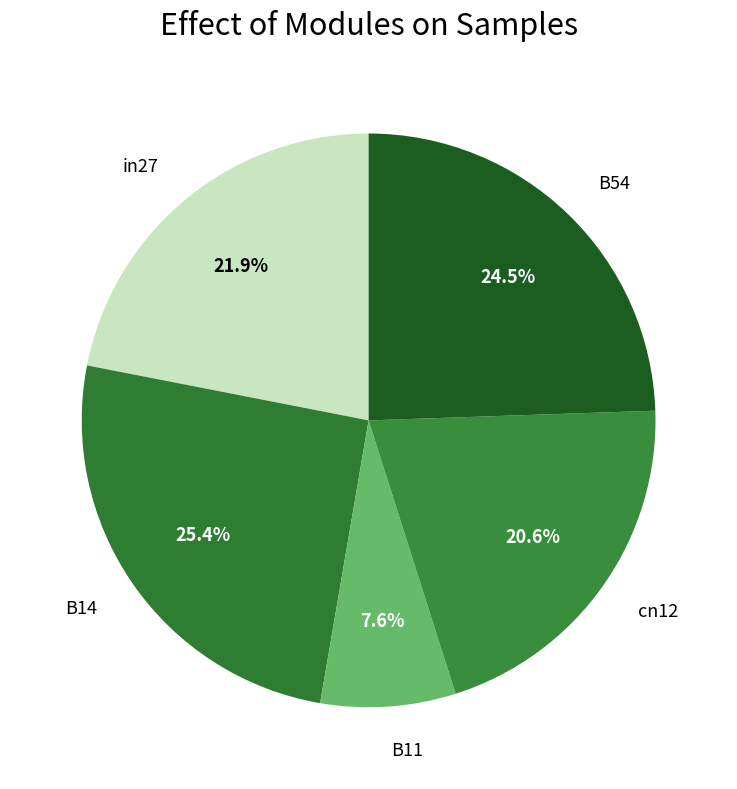

Which has a higher value, in27 or B11?

in27